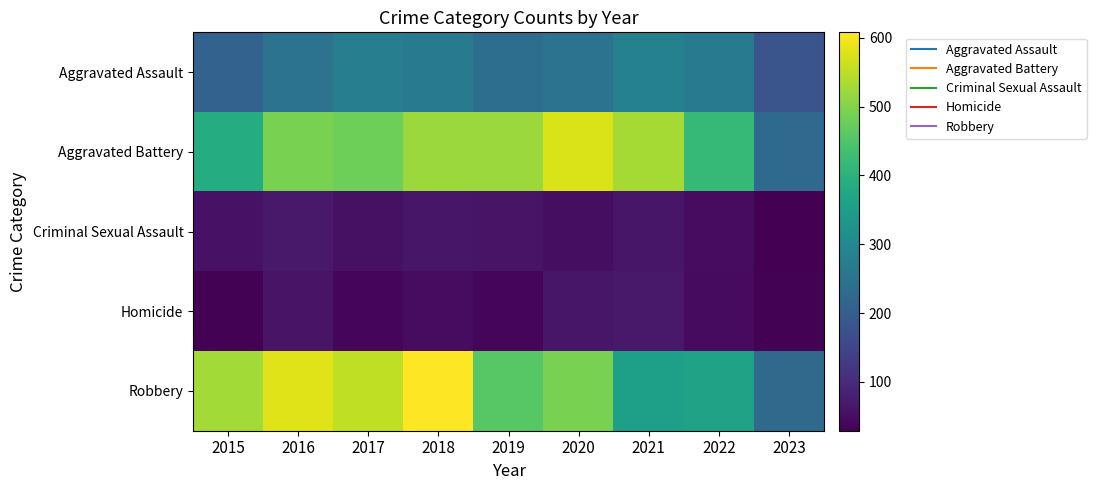

Reading left to right, what are all the values shown in this chart?

Aggravated Assault: 2015=210	2016=250	2017=276	2018=265	2019=238	2020=249	2021=284	2022=267	2023=181
Aggravated Battery: 2015=387	2016=492	2017=480	2018=522	2019=521	2020=575	2021=531	2022=416	2023=226
Criminal Sexual Assault: 2015=58	2016=69	2017=55	2018=65	2019=60	2020=51	2021=64	2022=49	2023=29
Homicide: 2015=32	2016=59	2017=37	2018=49	2019=40	2020=63	2021=69	2022=47	2023=32
Robbery: 2015=527	2016=579	2017=553	2018=608	2019=458	2020=491	2021=356	2022=363	2023=229